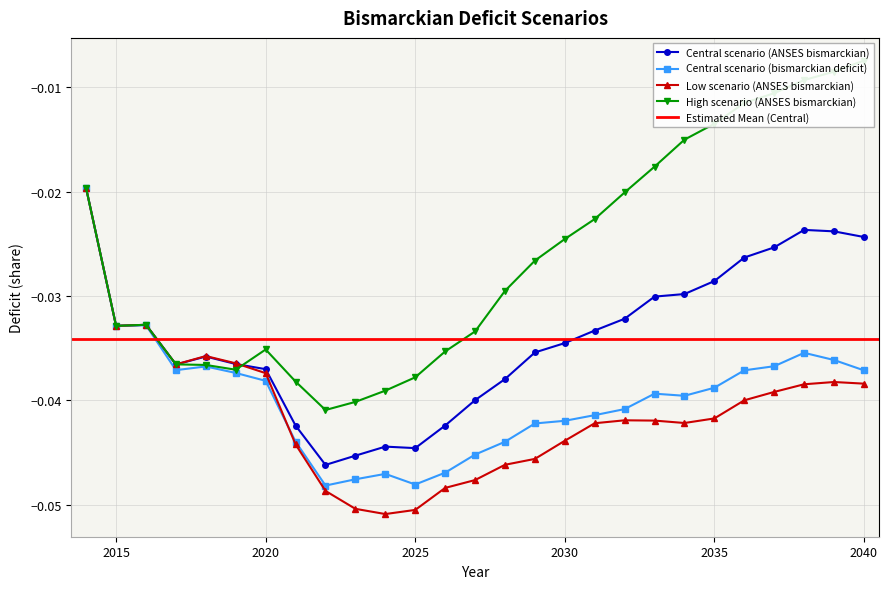

How many series are shown in this chart?

4